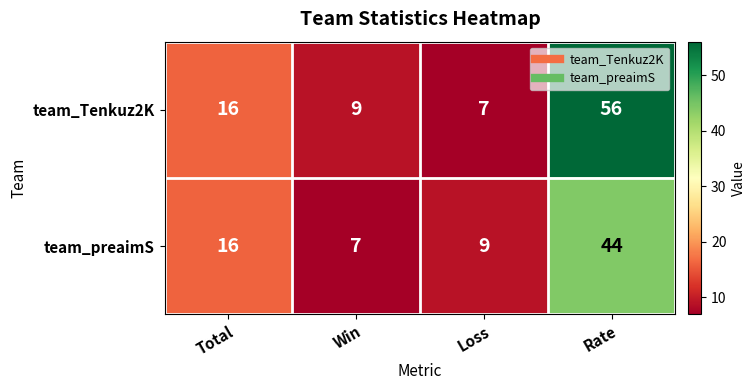

Reading right to left, extract all data points from this chart.

team_Tenkuz2K: 56	7	9	16
team_preaimS: 44	9	7	16